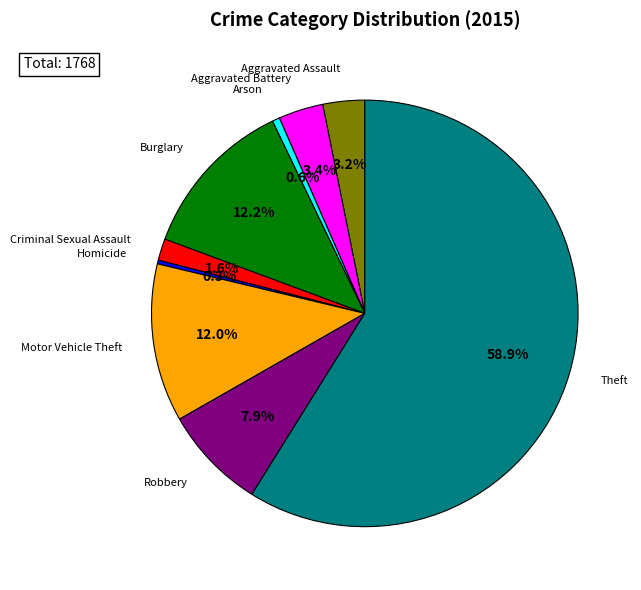

Does any single category account for the majority?

Yes